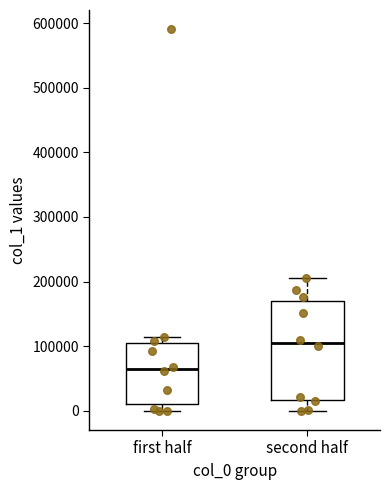

Comparing the boxes themselves (not the whiskers), which one is the tallest?

second half